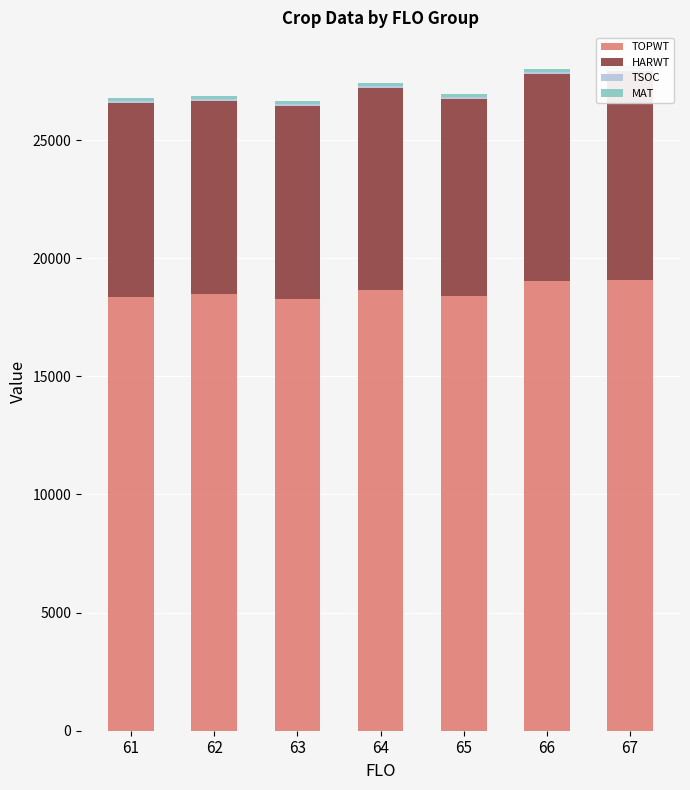

What is the value of the HARWT bar at the 5th from the left?

8327.0